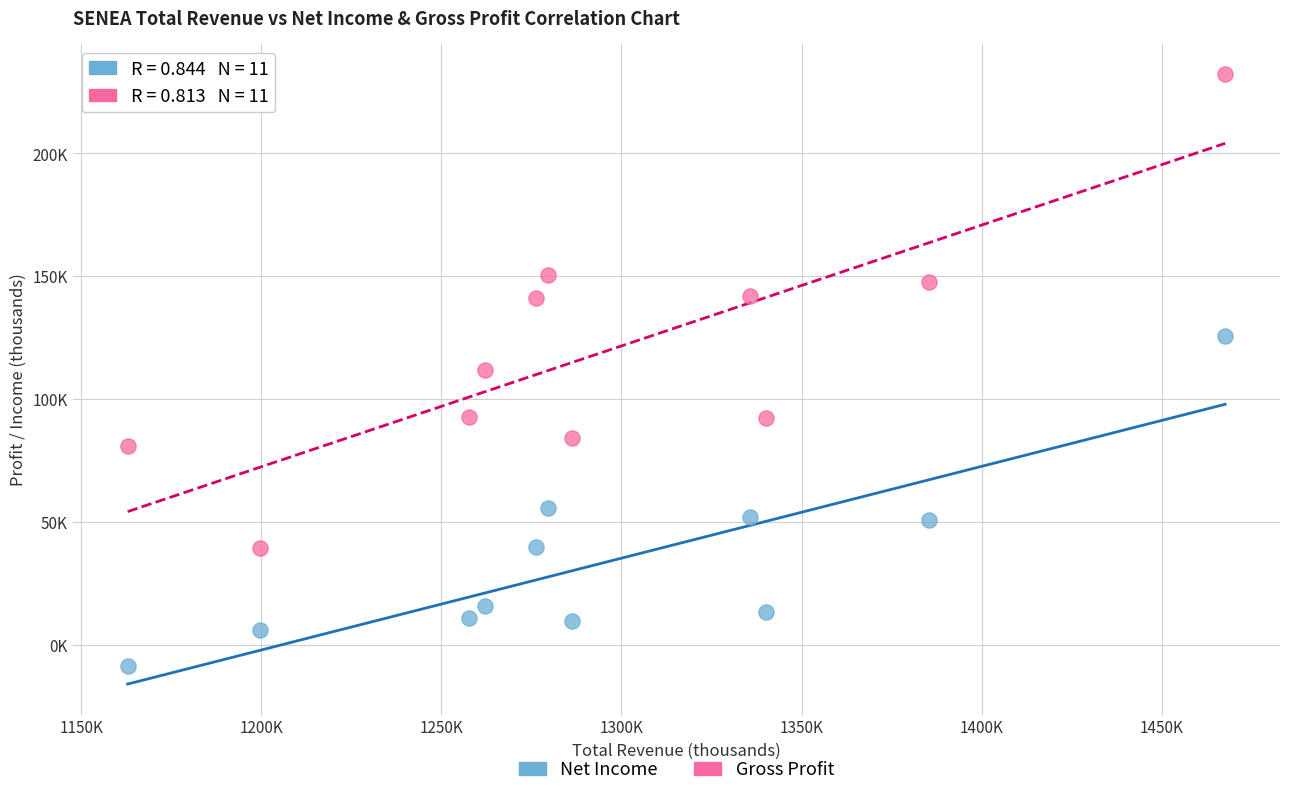

What are all the series names shown in the legend?

Net Income, Gross Profit